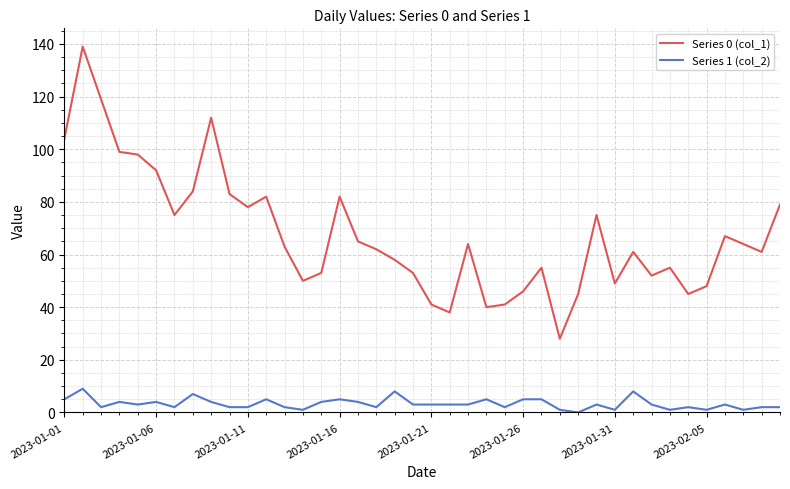

Which series has the largest range (max minus min)?

Series 0 (col_1)